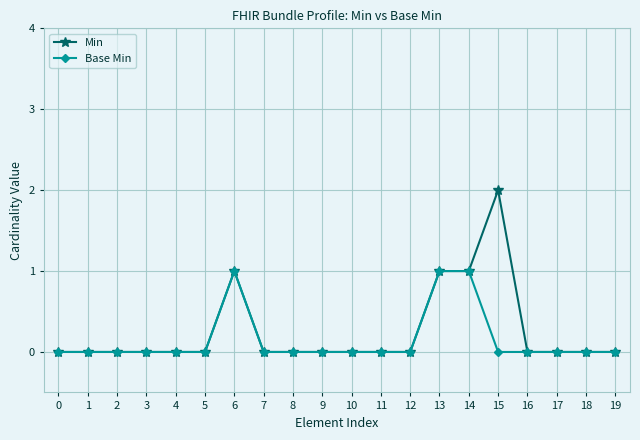

How many data points does each series have?

20